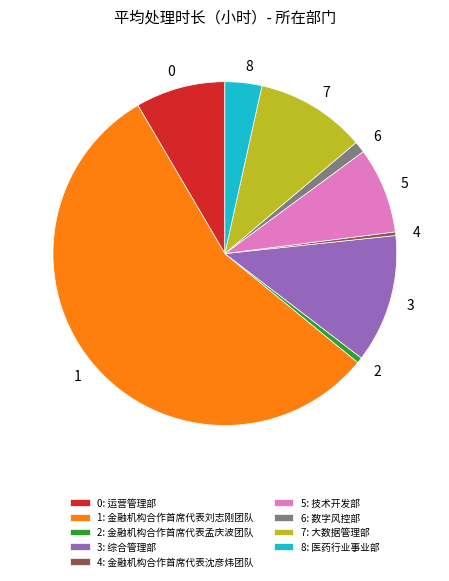

Is the sum of 8: 医药行业事业部 and 2: 金融机构合作首席代表孟庆波团队 greater than half?

No